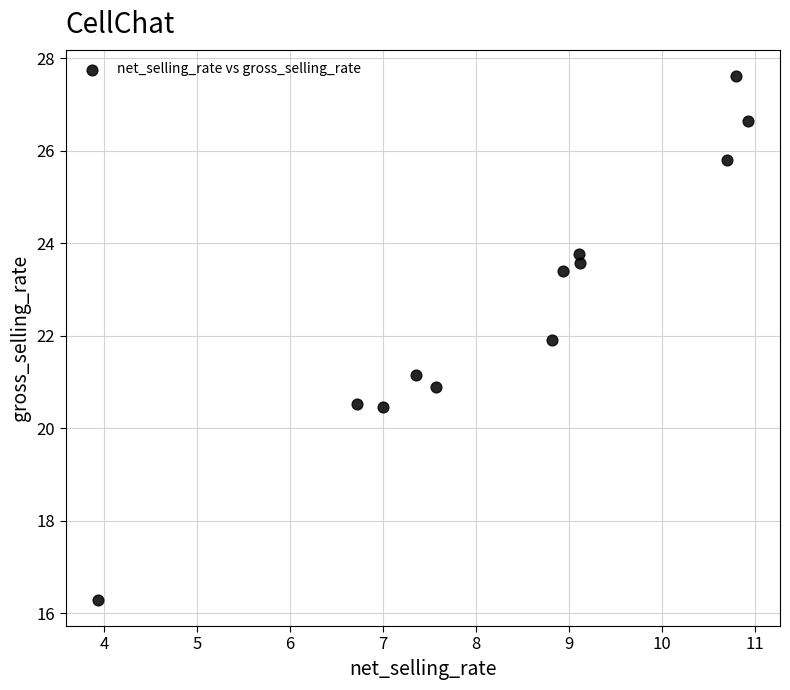

What is the average Y value?

22.7